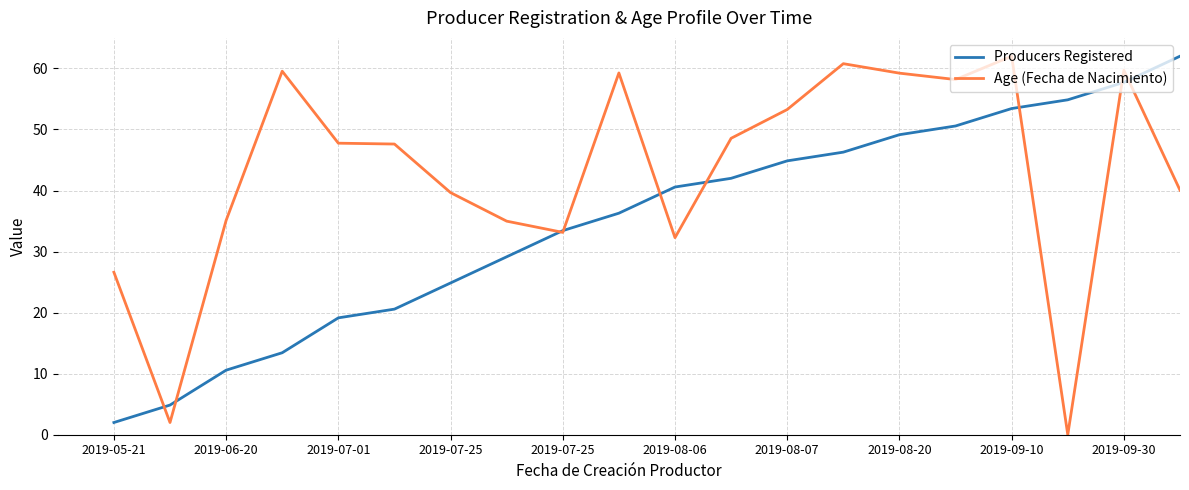

Rank the series by their average value, from highest to lowest.

Age (Fecha de Nacimiento), Producers Registered